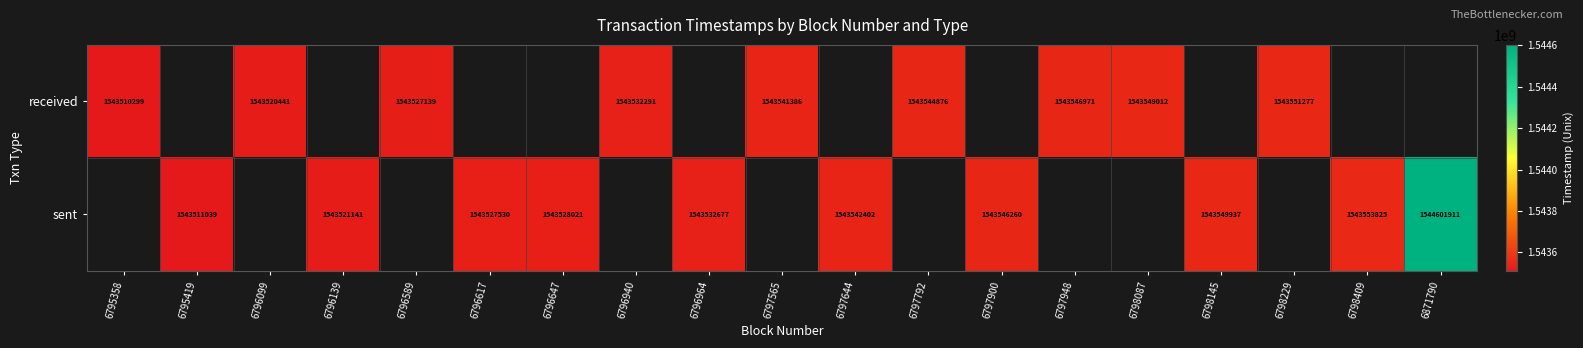

What is the difference between the received values at 6798229 and 6797948?

4306